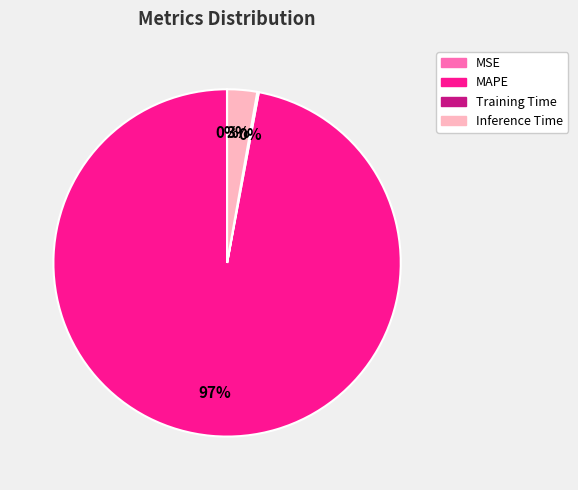

To the nearest percent, what percentage of the pie is MAPE?

97%